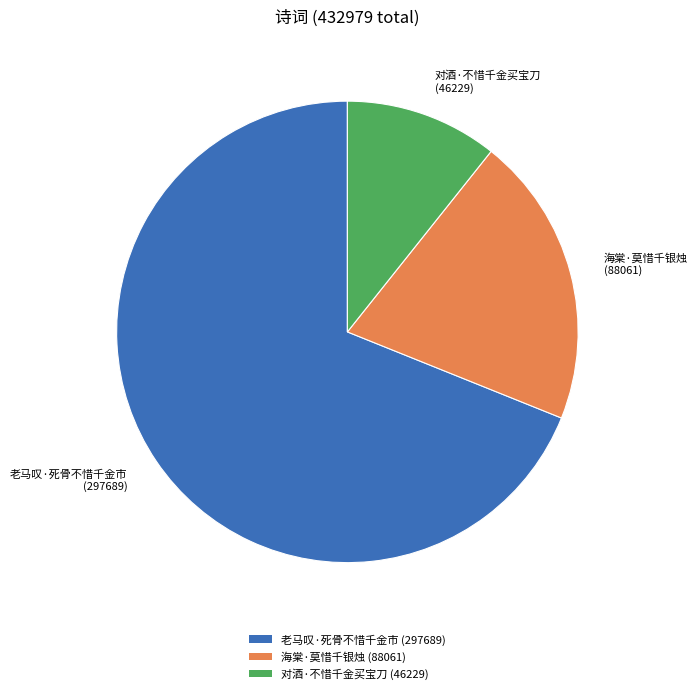

Do 老马叹·死骨不惜千金市 (297689) and 海棠·莫惜千银烛 (88061) together represent more than half of the pie?

Yes